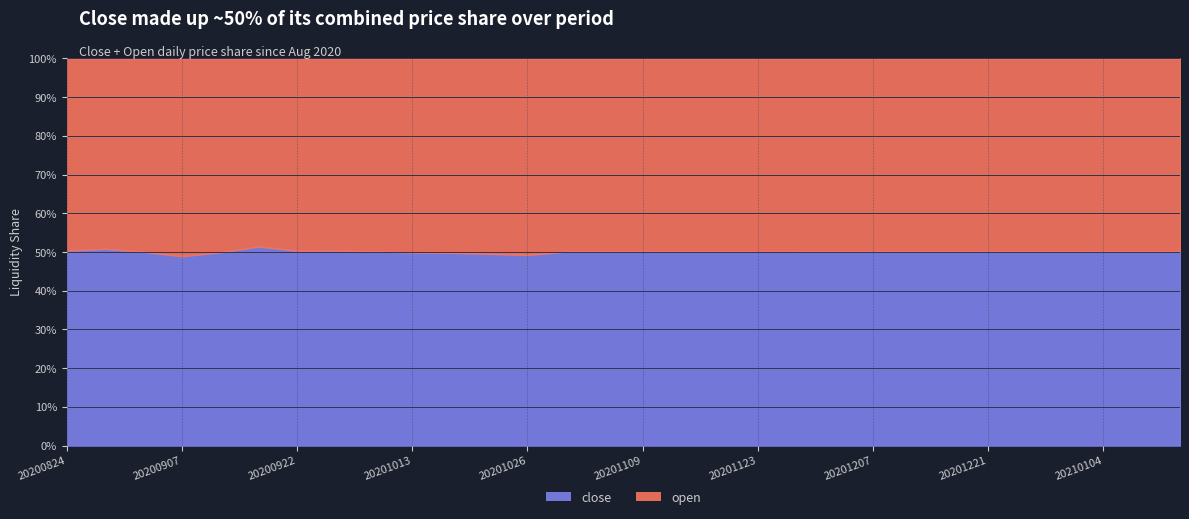

Between 20200901 and 20201211, which is larger?

20201211